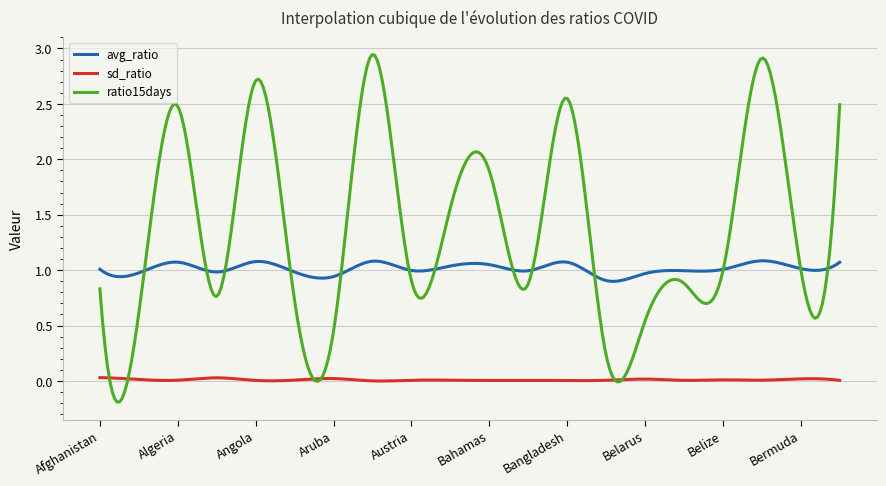

List the series in order of their peak value, lowest first.

sd_ratio, avg_ratio, ratio15days